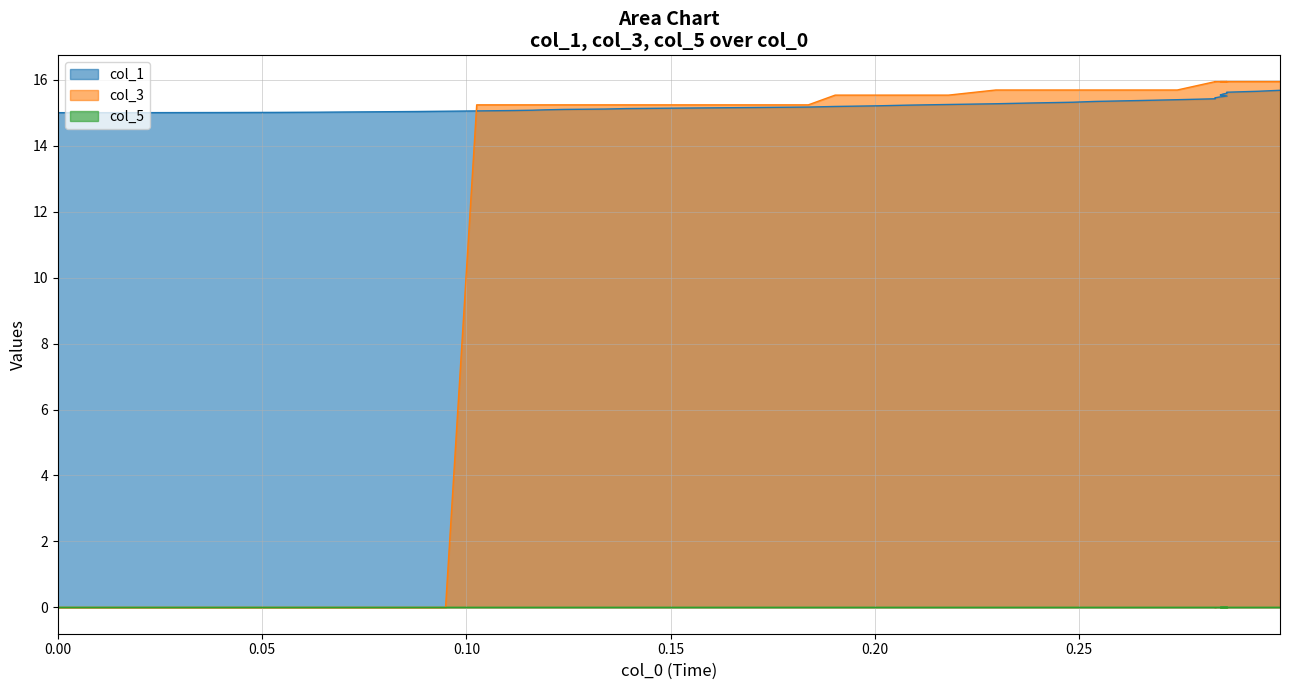

Which series has the widest spread of values?

col_3